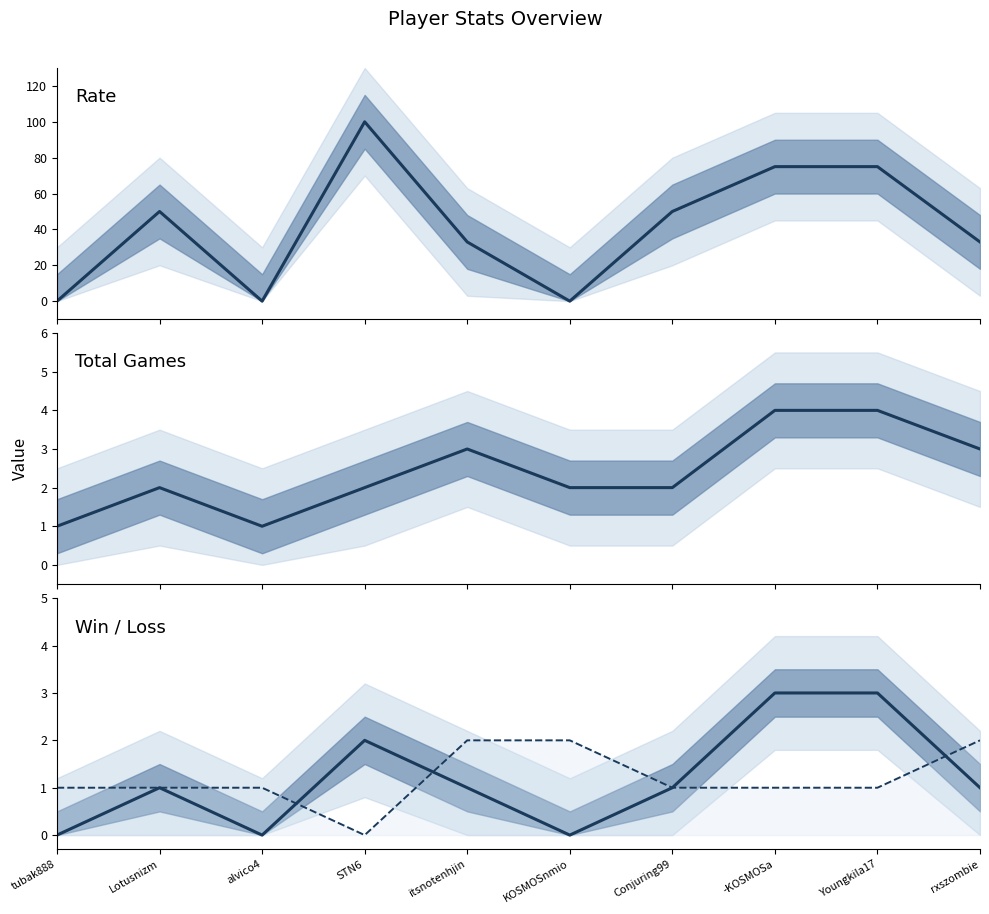

What is the total value across all series at KOSMOSnmio?

4